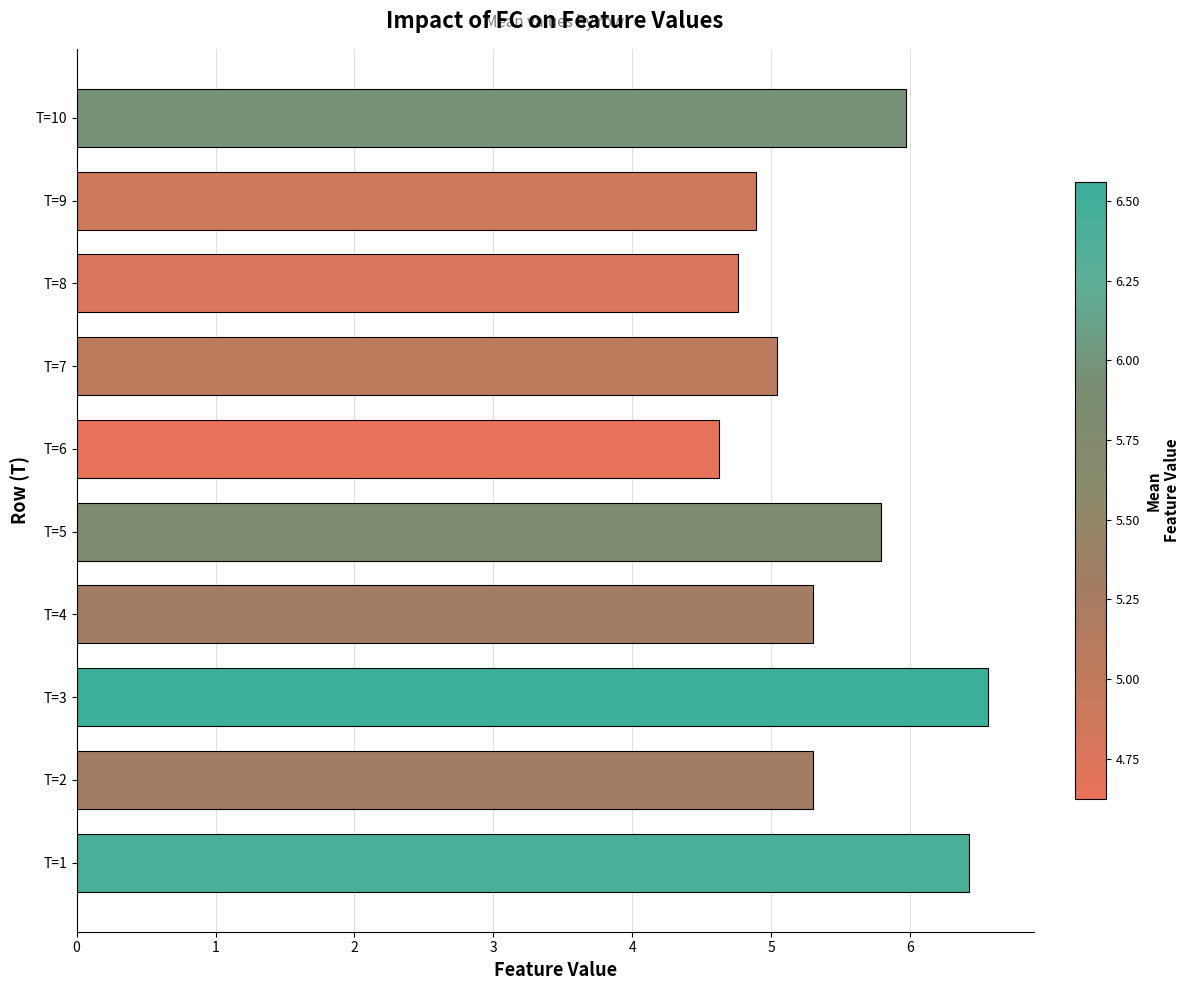

Which label corresponds to the largest value in the chart?

T=3